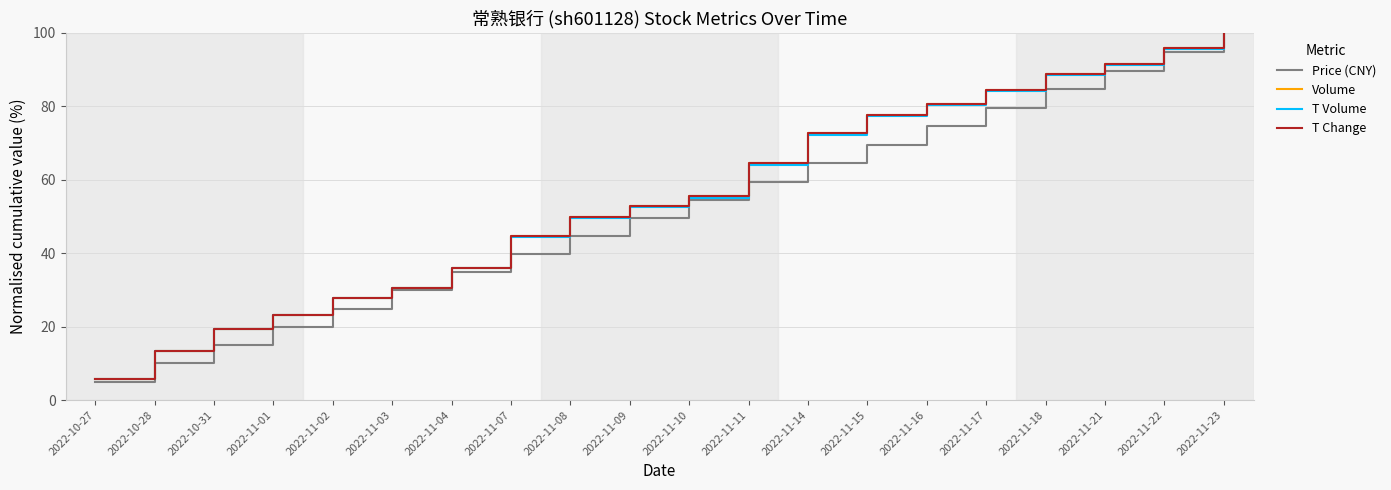

The value of Volume at 2022-11-17 is 48.9. True or false?

False